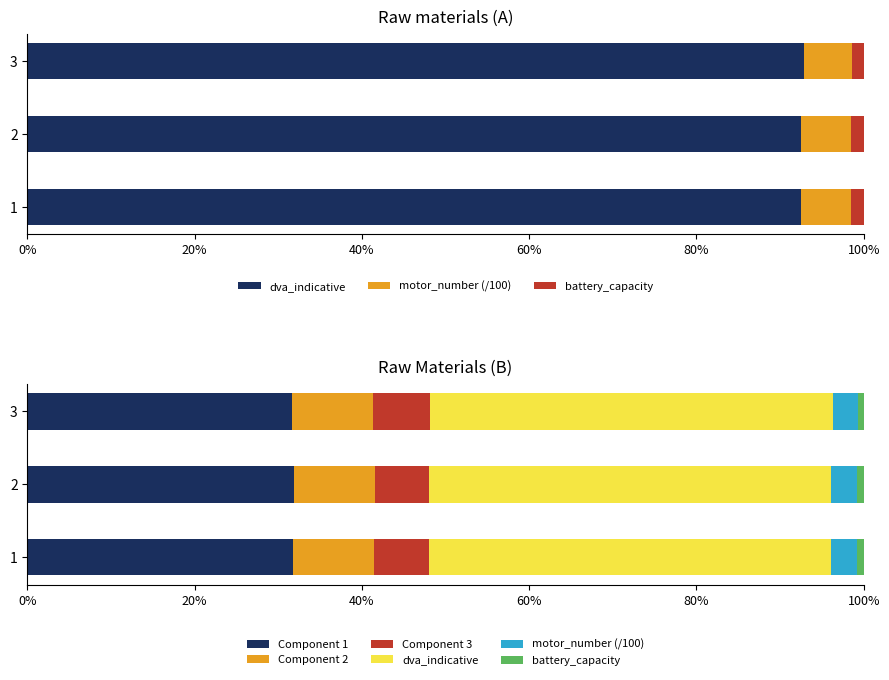

Count the number of data series in this chart.

6